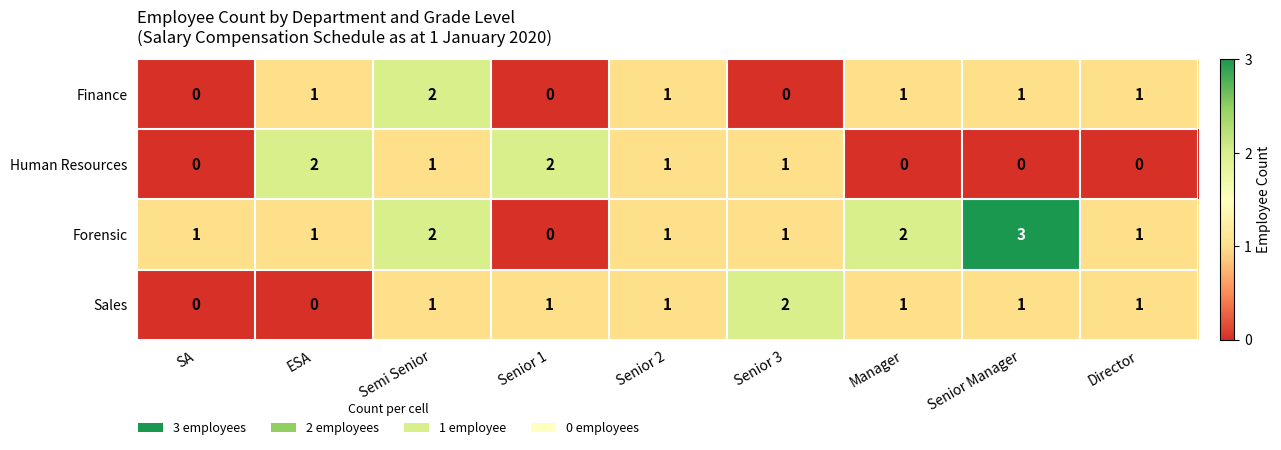

What is the sum of the Forensic values at Senior Manager and SA?

4